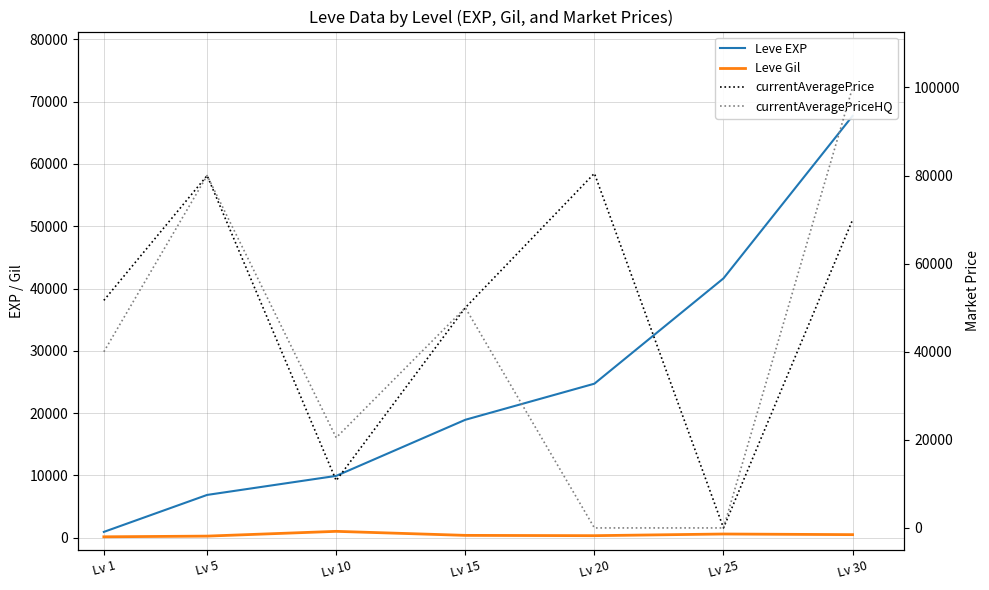

Reading right to left, transcribe all the data shown in this chart.

Leve EXP: 67730	41630	24710	18910	9900	6840	900
Leve Gil: 460	562	295	343	990	224	113
currentAveragePrice: 69944	0	80500	50000	10750	80000	51666
currentAveragePriceHQ: 99999	0	0	50000	20500	80000	39999